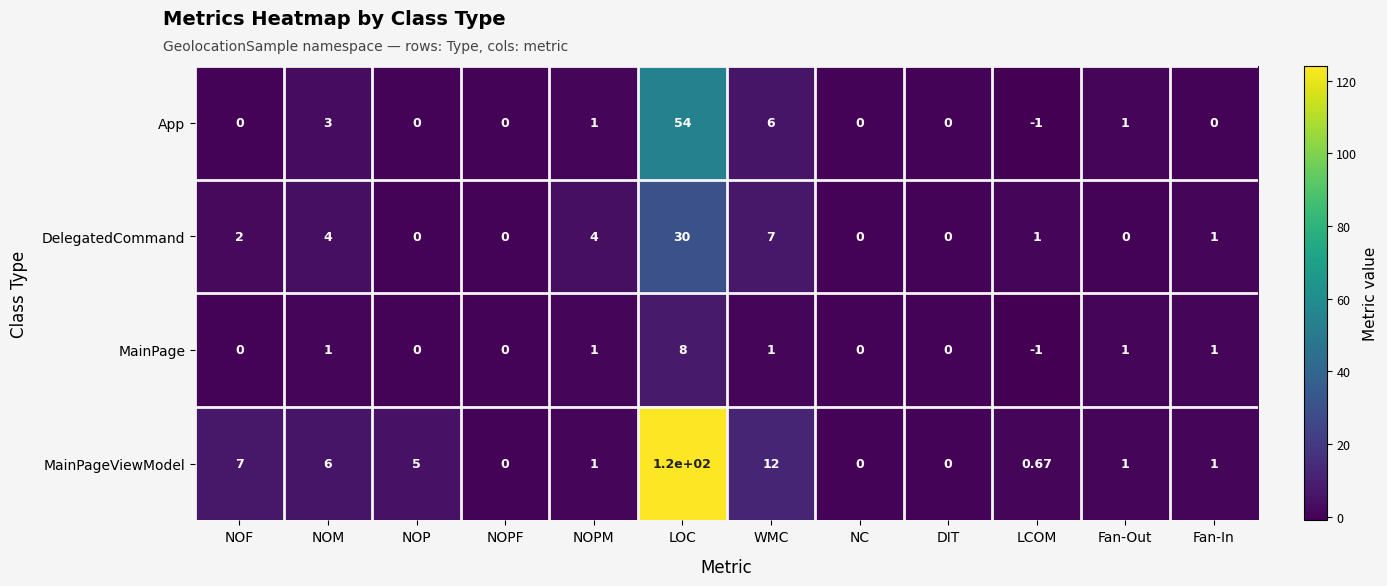

At which label is MainPageViewModel closest to 60?

WMC